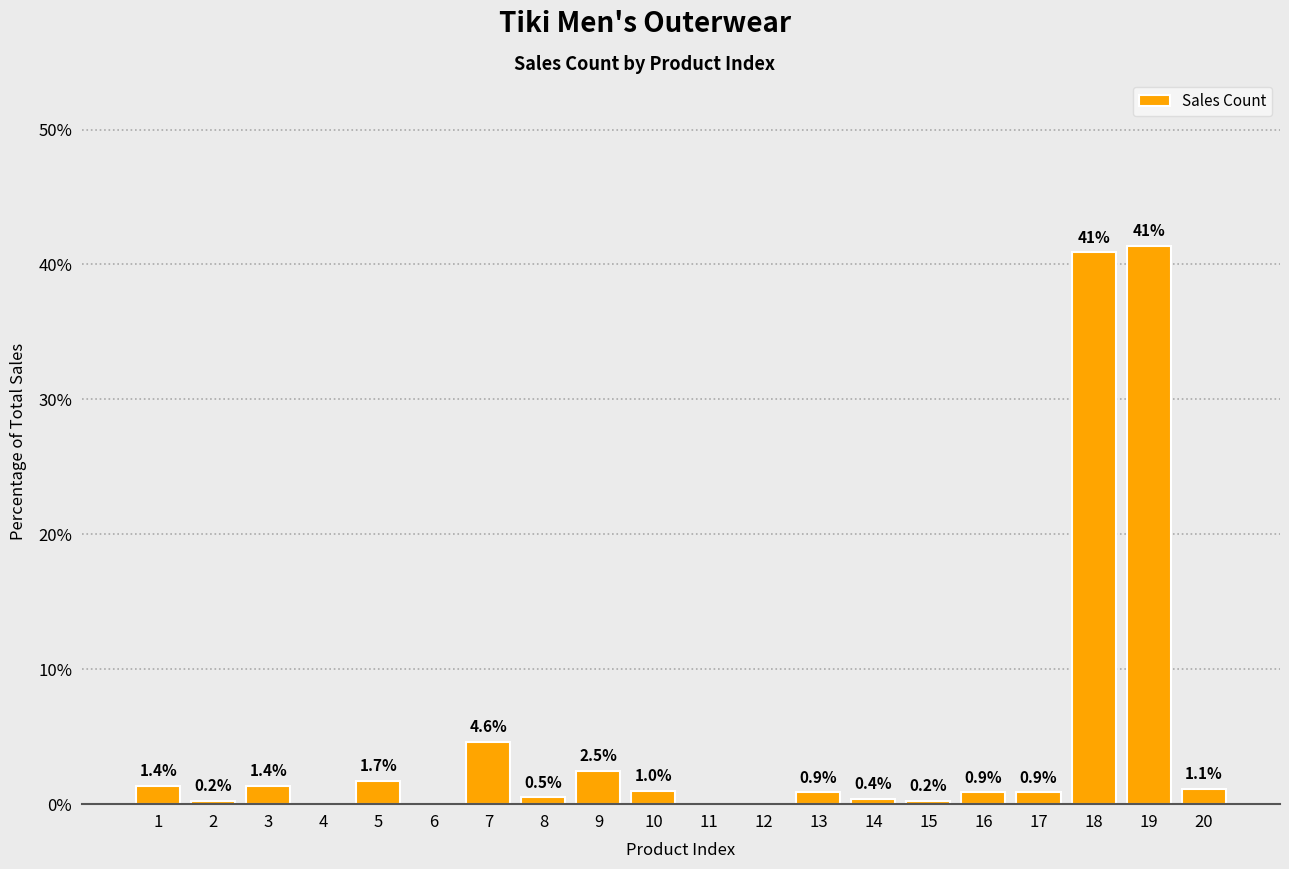

Reading left to right, list all the values displayed in this chart.

1.4	0.2	1.4	0.0	1.7	0.0	4.6	0.5	2.5	1.0	0.0	0.0	0.9	0.4	0.2	0.9	0.9	40.9	41.4	1.1